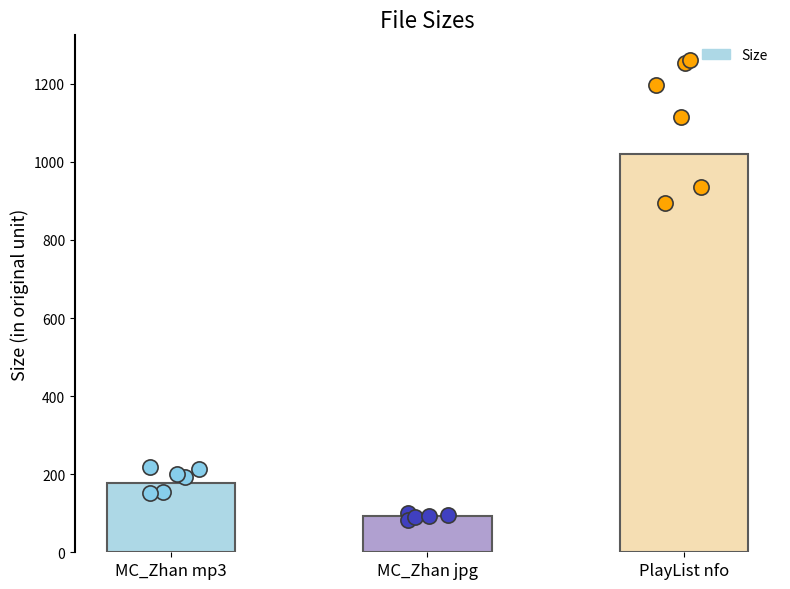

Approximately how many times larger is the value at PlayList nfo compared to MC_Zhan jpg?

11.0